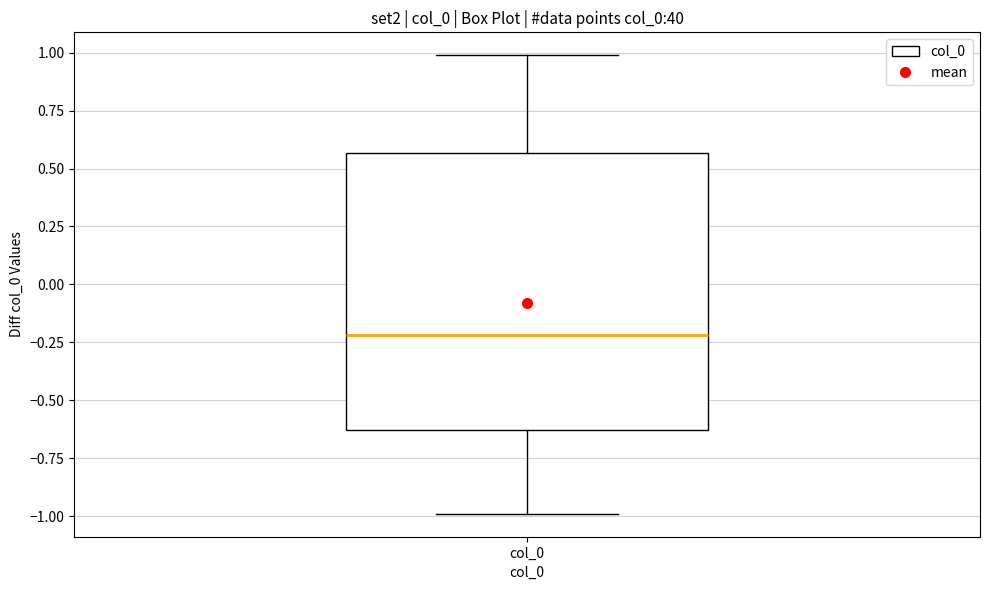

Read this box plot against the y-axis: the position of the median line, the range covered by the box, and the ends of both whiskers. The values are not printed on the chart, so give them approximately, as read against the axis.

median -0.20, box -0.65 to 0.55, whiskers -1.00 to 1.00